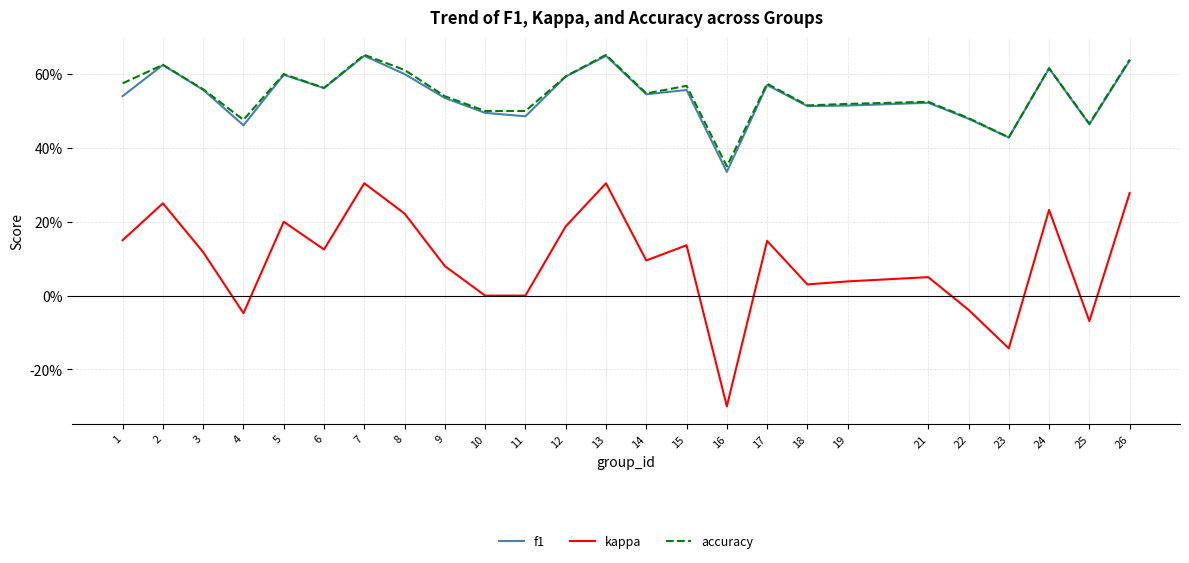

Does the chart have visible grid lines?

Yes